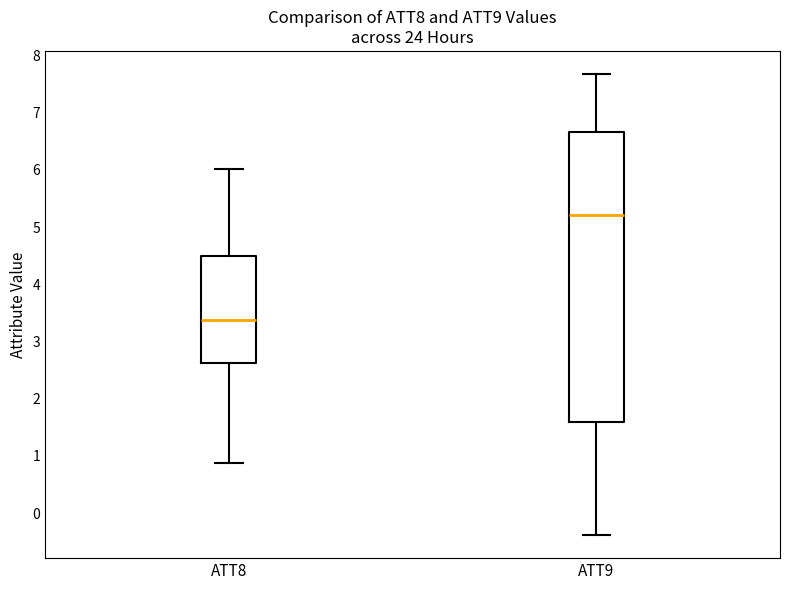

Where does the lower whisker of the box for ATT8 end on the y-axis? The values are not printed on the chart, so give them approximately, as read against the axis.

0.9